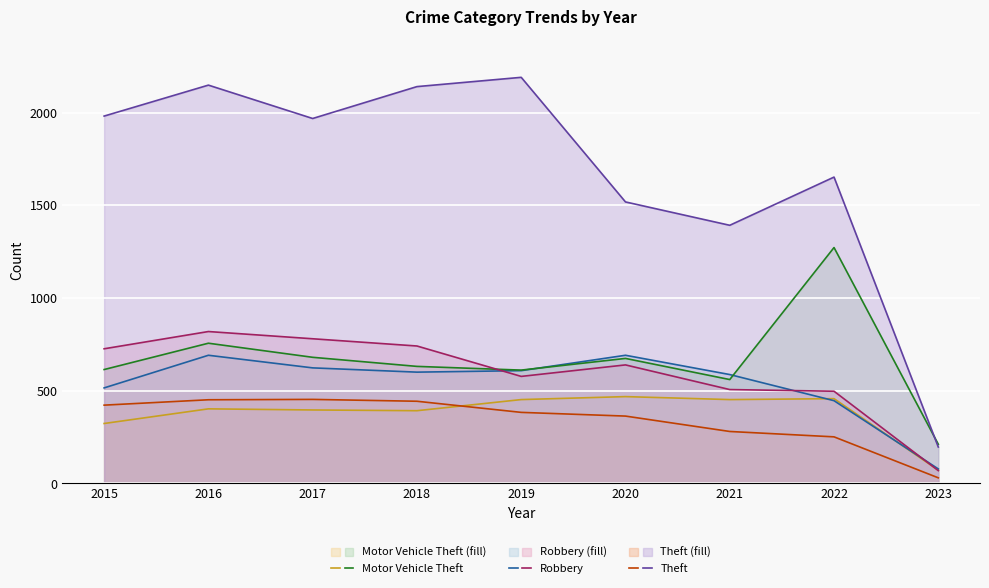

At which category is the sum across all series the highest?

2016